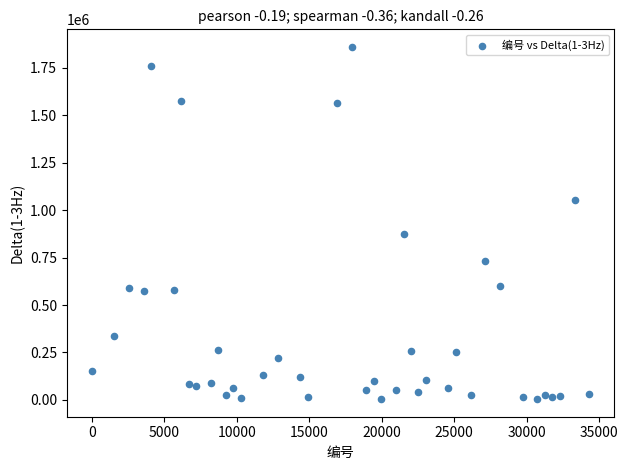

What Y value in the scatter plot is closest to 932305?

872609